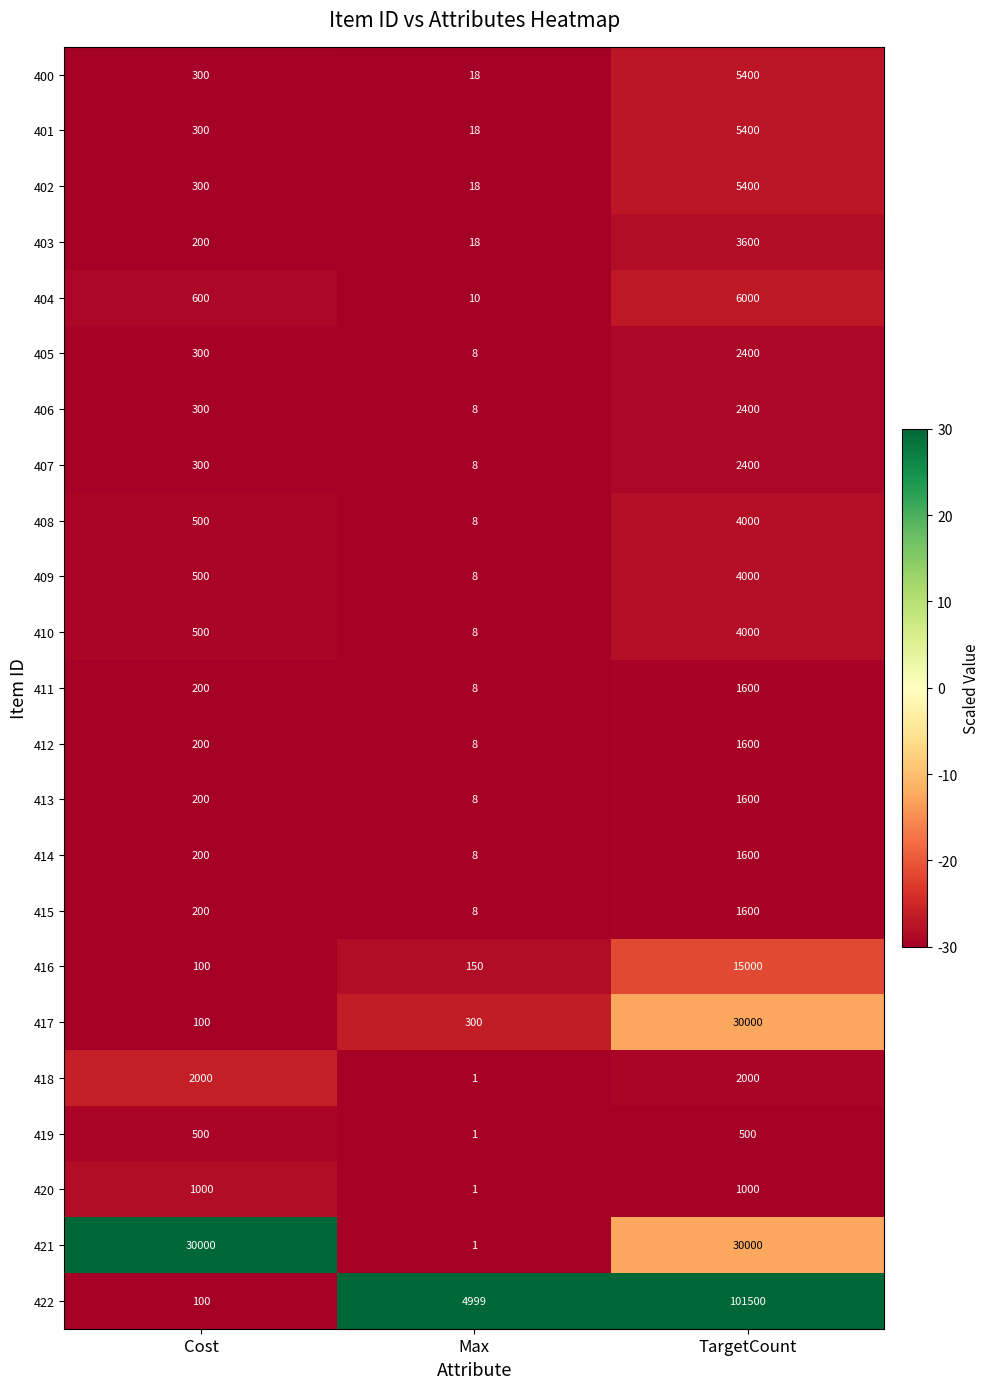

Is it true that 414 equals 2 at Max?

False